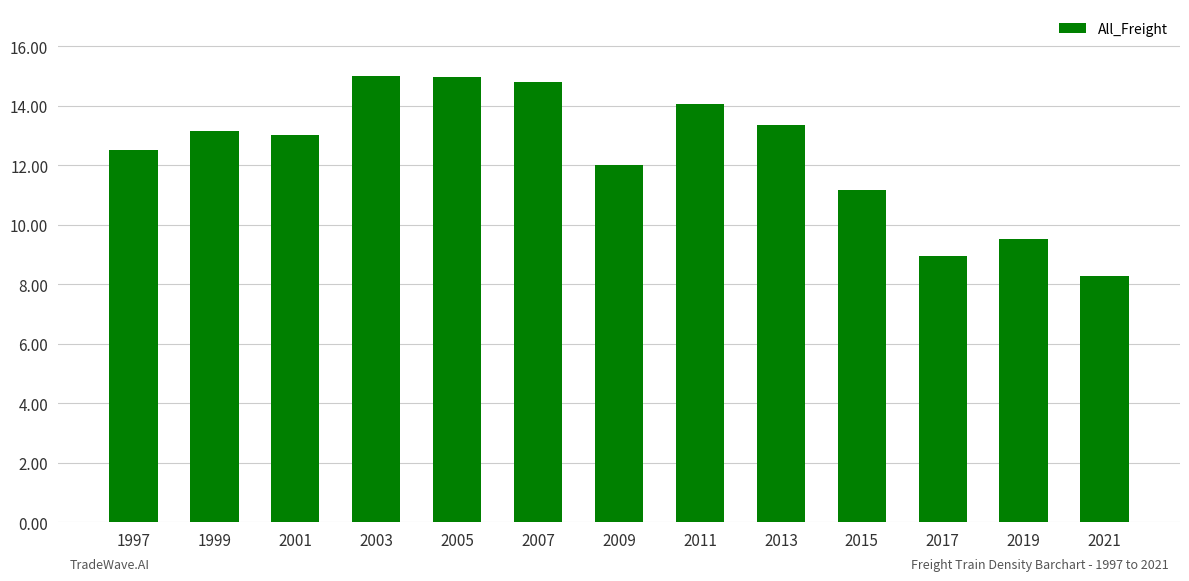

What is the greatest value displayed?

15.0